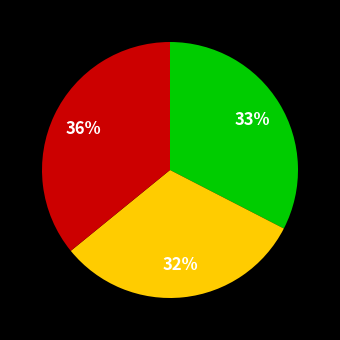

Is there any slice that represents more than half of the pie?

No